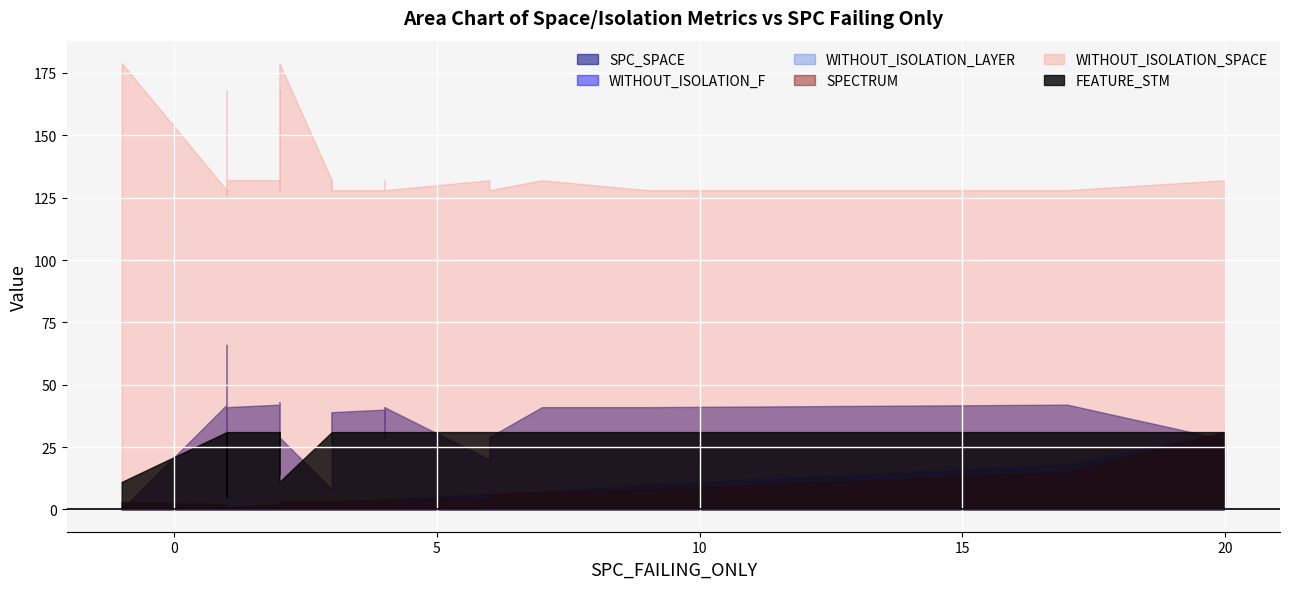

How many lines are shown in the chart?

6